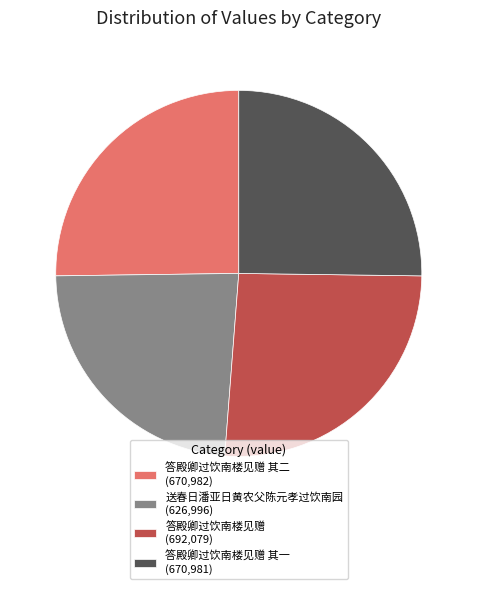

Does 送春日潘亚日黄农父陈元孝过饮南园 (626,996) represent more than half of the total?

No